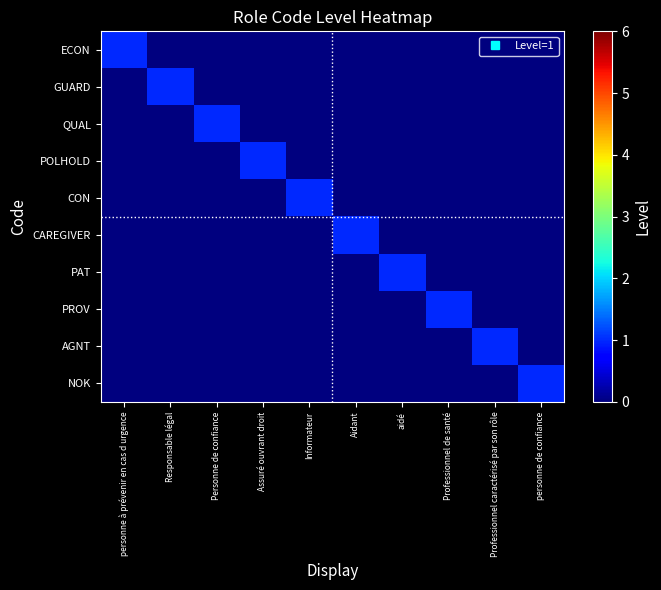

Between Responsable légal and Professionnel de santé, which is larger?

Responsable légal